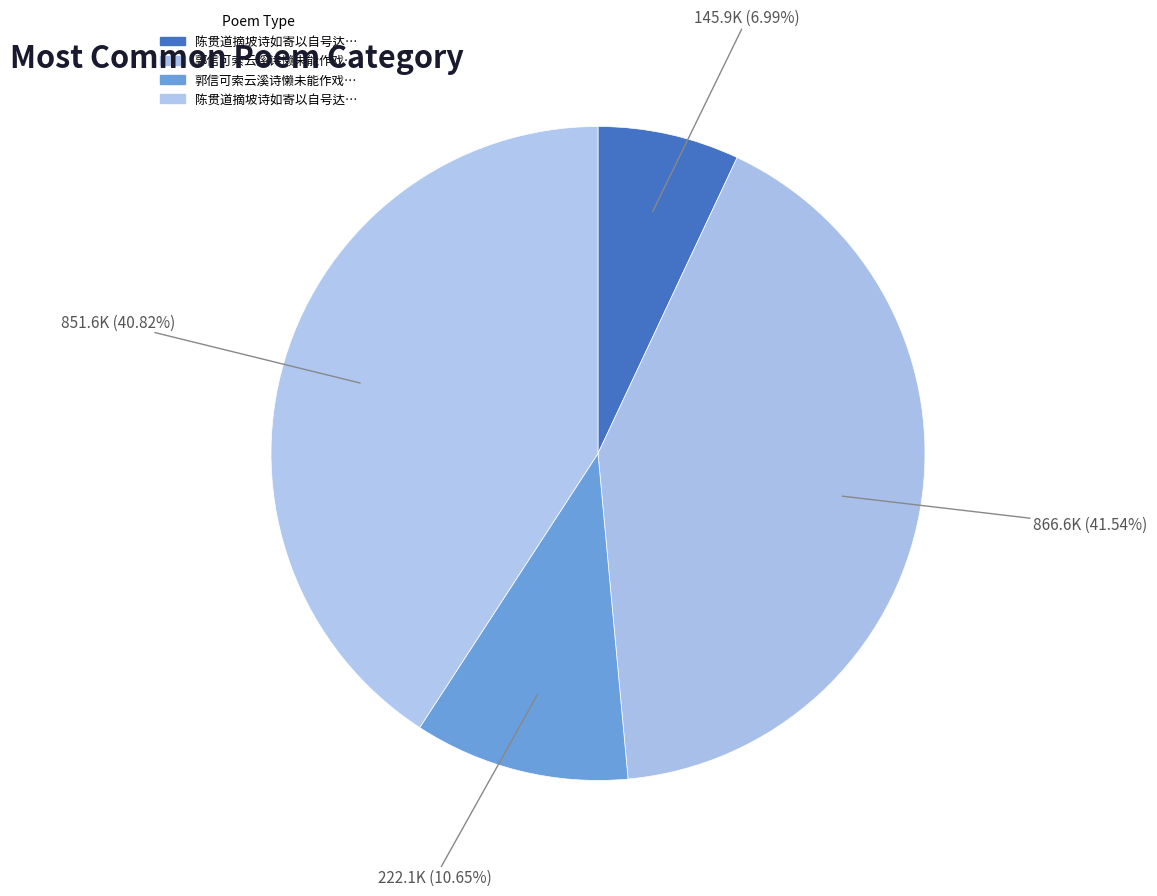

Rank the categories by value from lowest to highest.

陈贯道摘坡诗如寄以自号达者之流也为赋浩浩, 郭信可索云溪诗懒未能作戏成此寄以自解, 陈贯道摘坡诗如寄以自号达者之流也为赋浩浩歌一首, 郭信可索云溪诗懒未能作戏成此寄以自解